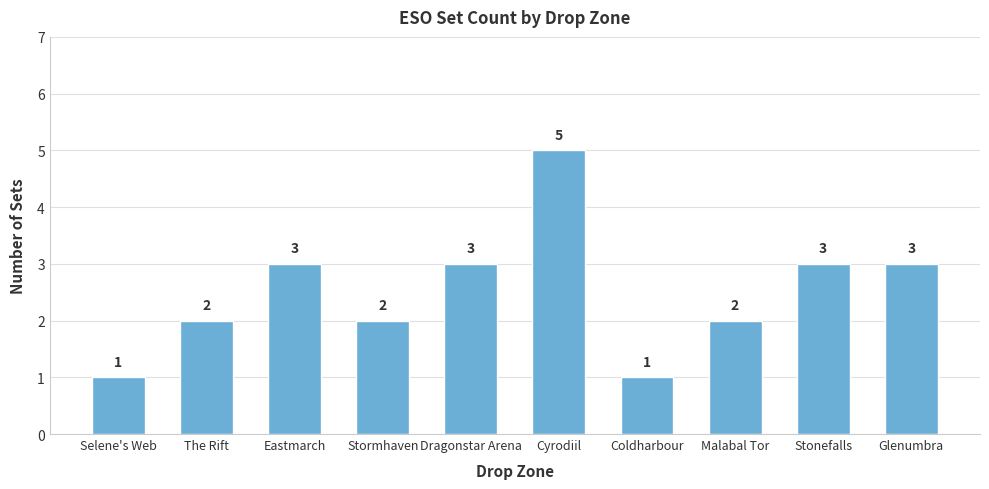

What is the change in value from Stormhaven to Dragonstar Arena?

+1